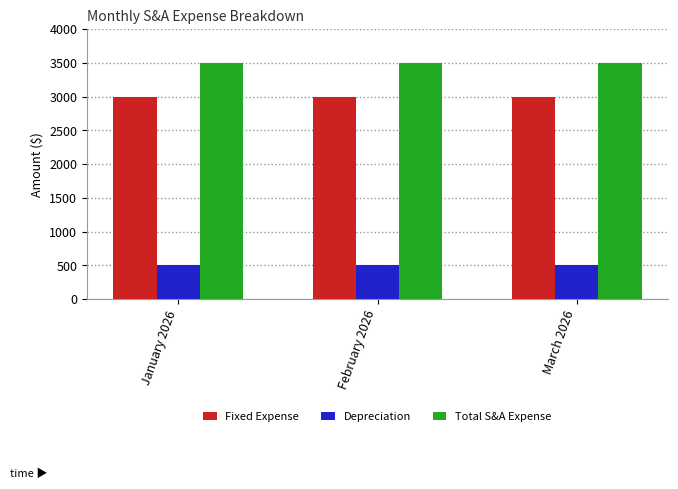

Reading left to right, what are all the values shown in this chart?

Fixed Expense: January 2026=3000	February 2026=3000	March 2026=3000
Depreciation: January 2026=500	February 2026=500	March 2026=500
Total S&A Expense: January 2026=3500	February 2026=3500	March 2026=3500